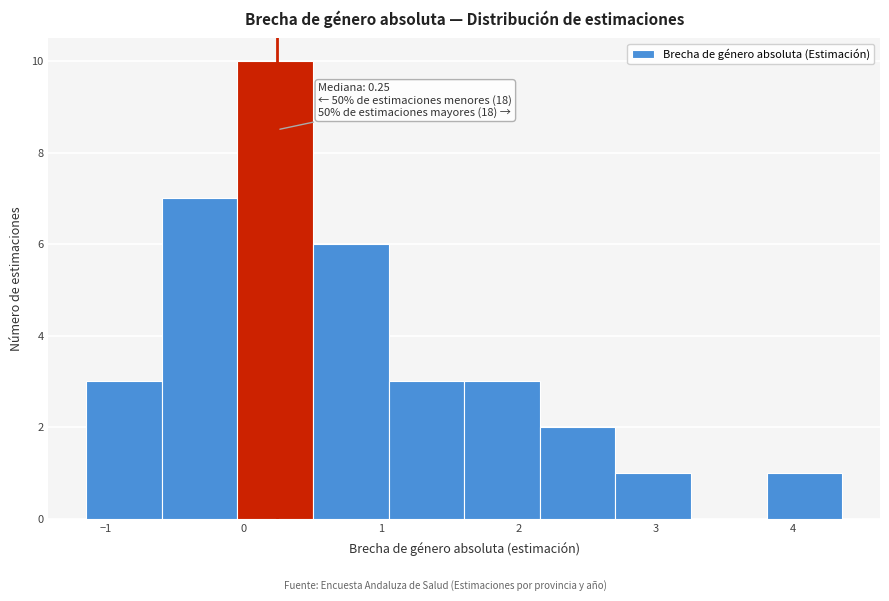

Over which range of the x-axis is the bar tallest?

0.0 to 0.5